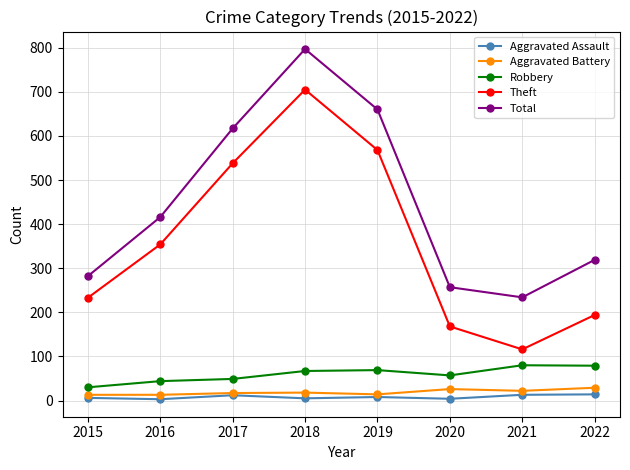

True or false: Aggravated Battery has more than 0 points higher than both neighbors.

True